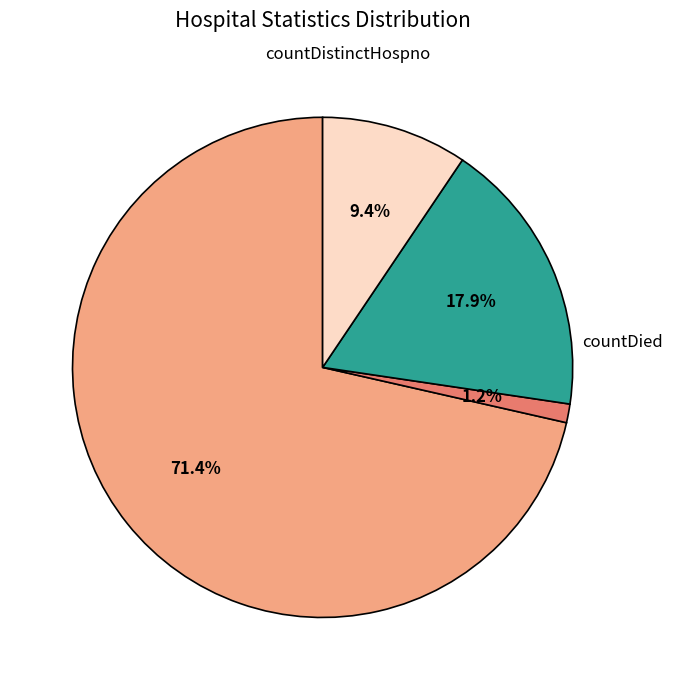

What is the ratio of the value at countDistinctHospno to the value at countDied?

0.1